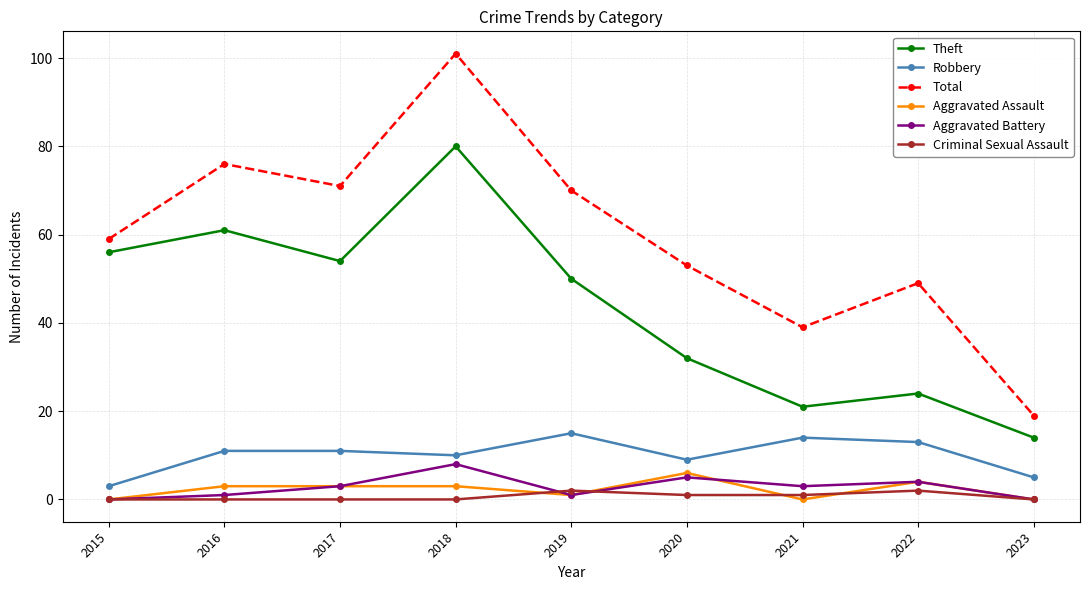

What is the value of the Robbery point at the 2nd from the left?

11